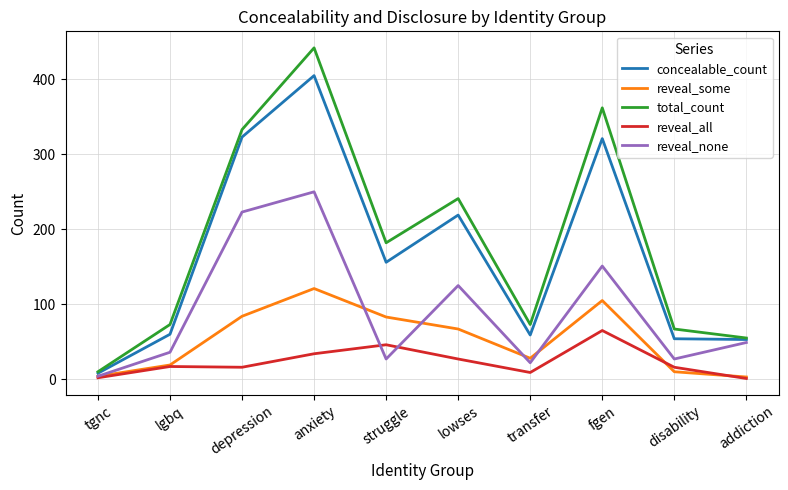

What is the total value across all series at anxiety?

1252